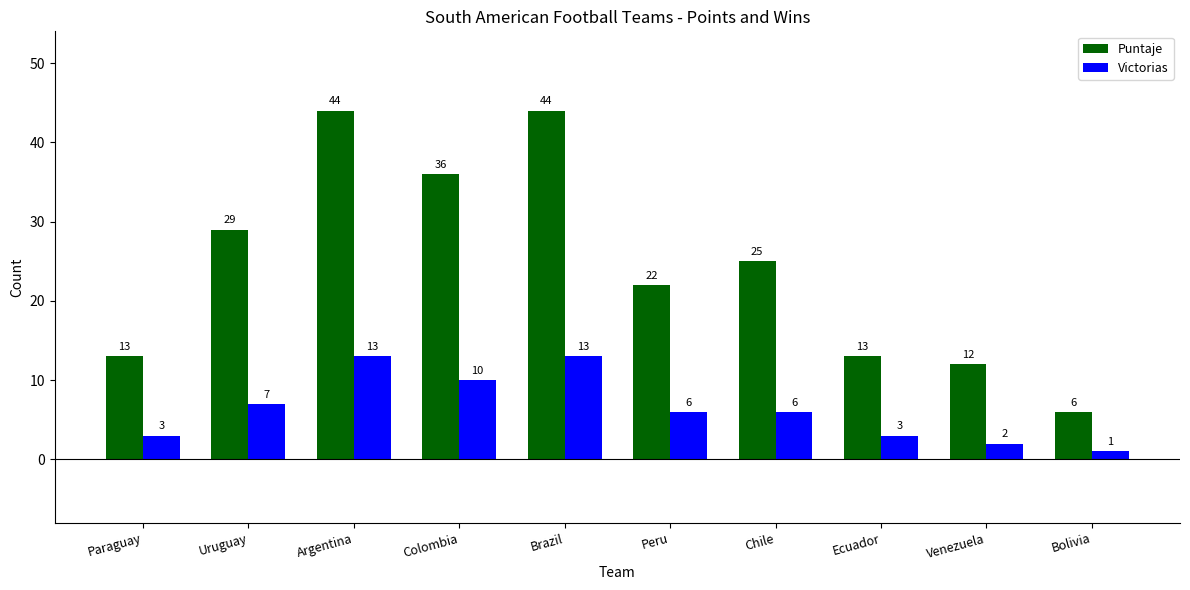

How many bars are there in each group?

2